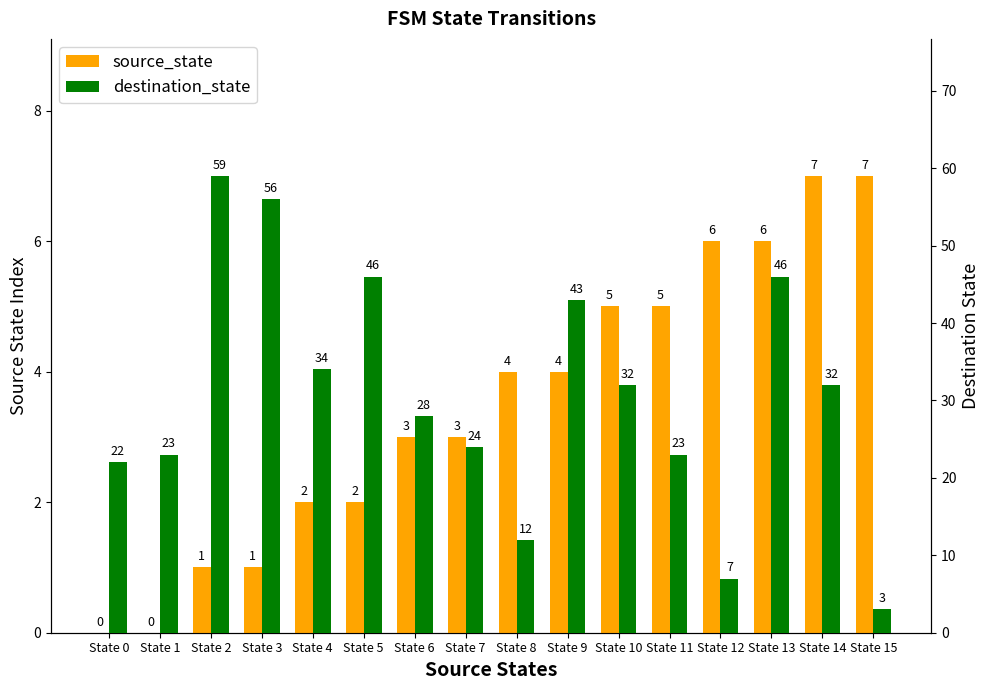

Reading right to left, extract all data points from this chart.

source_state: State 15=7	State 14=7	State 13=6	State 12=6	State 11=5	State 10=5	State 9=4	State 8=4	State 7=3	State 6=3	State 5=2	State 4=2	State 3=1	State 2=1	State 1=0	State 0=0
destination_state: State 15=3	State 14=32	State 13=46	State 12=7	State 11=23	State 10=32	State 9=43	State 8=12	State 7=24	State 6=28	State 5=46	State 4=34	State 3=56	State 2=59	State 1=23	State 0=22